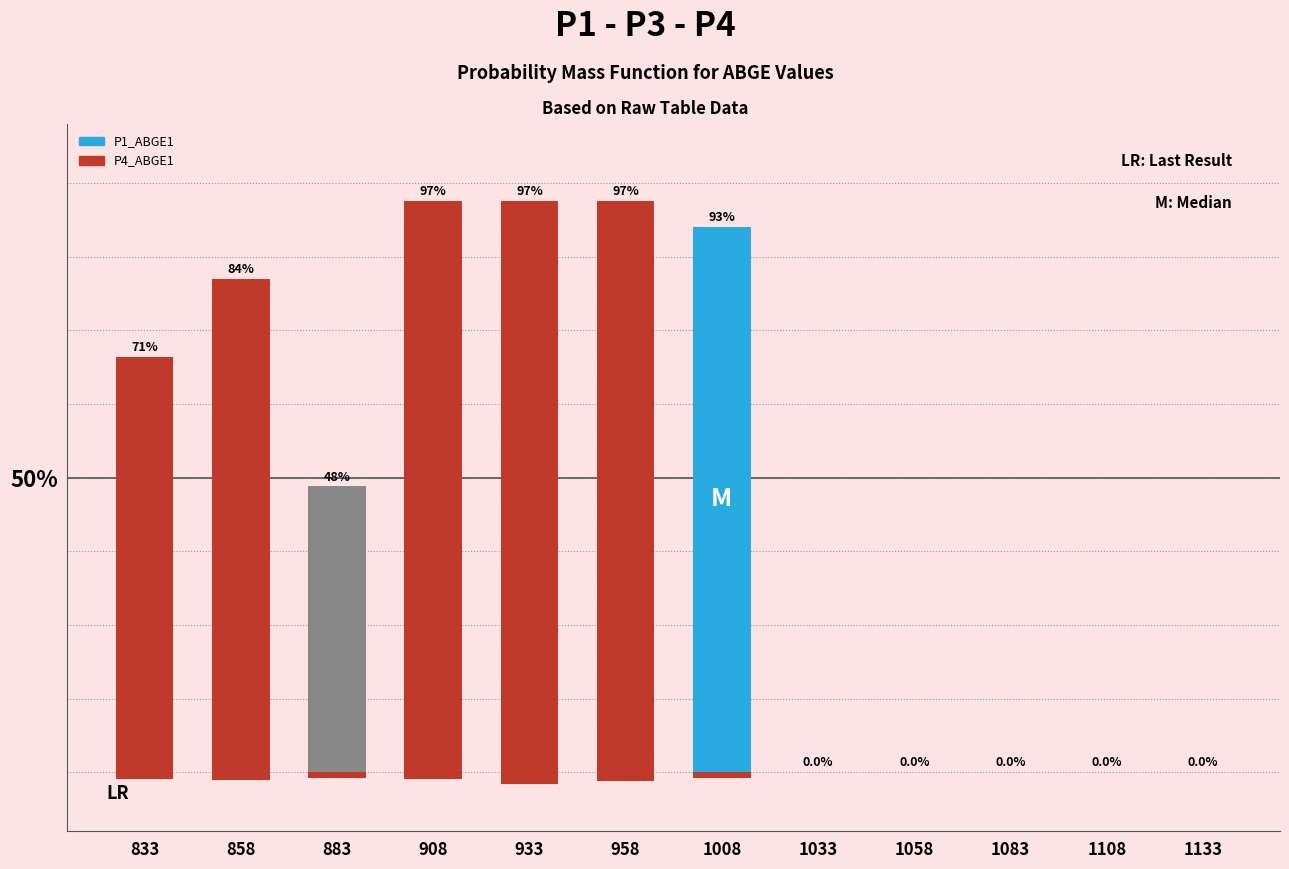

What is the difference between the maximum and minimum values in the P1_ABGE1 series?

97.0